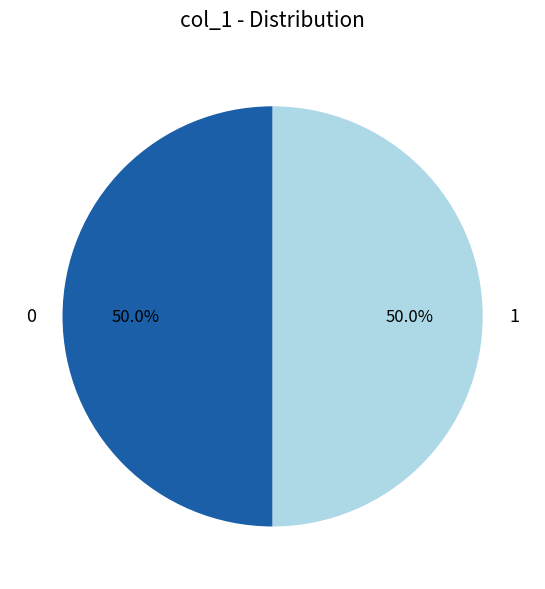

Combined, do 0 and 1 account for over 50%?

Yes